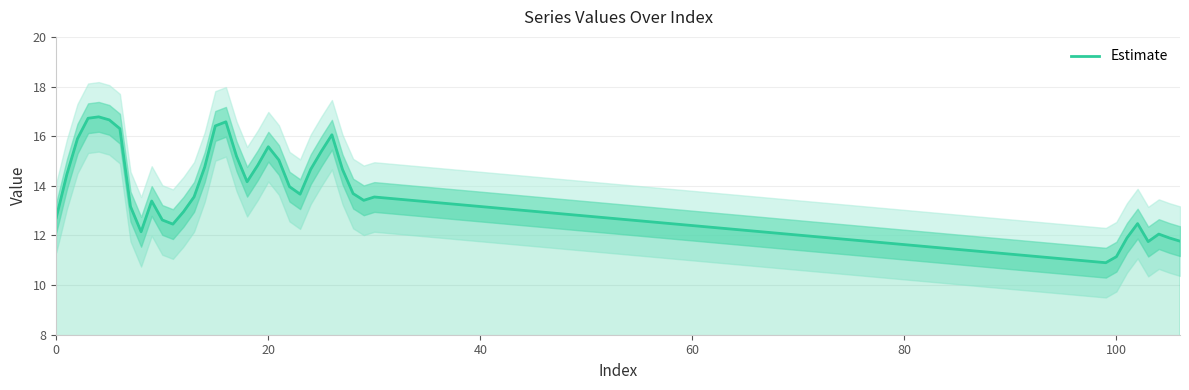

At which label is the value closest to 13?

12